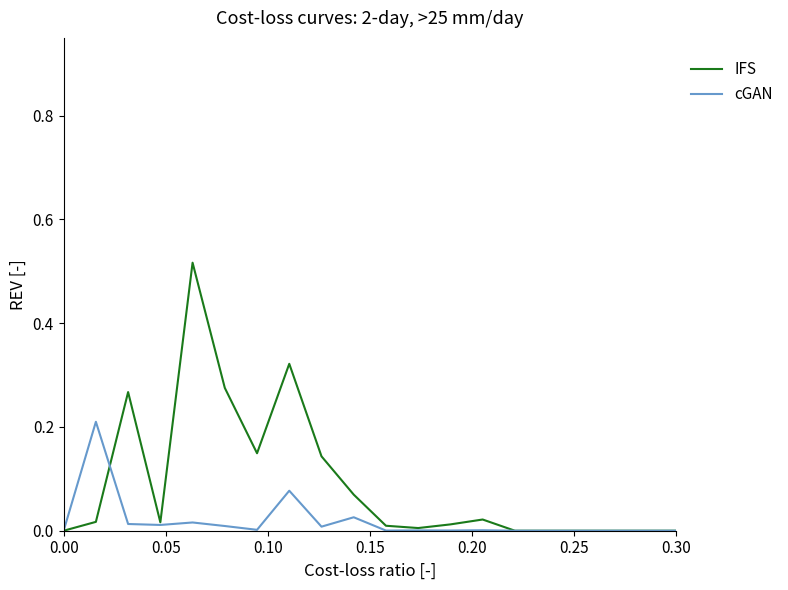

Rank the series by their average value, from highest to lowest.

IFS, cGAN